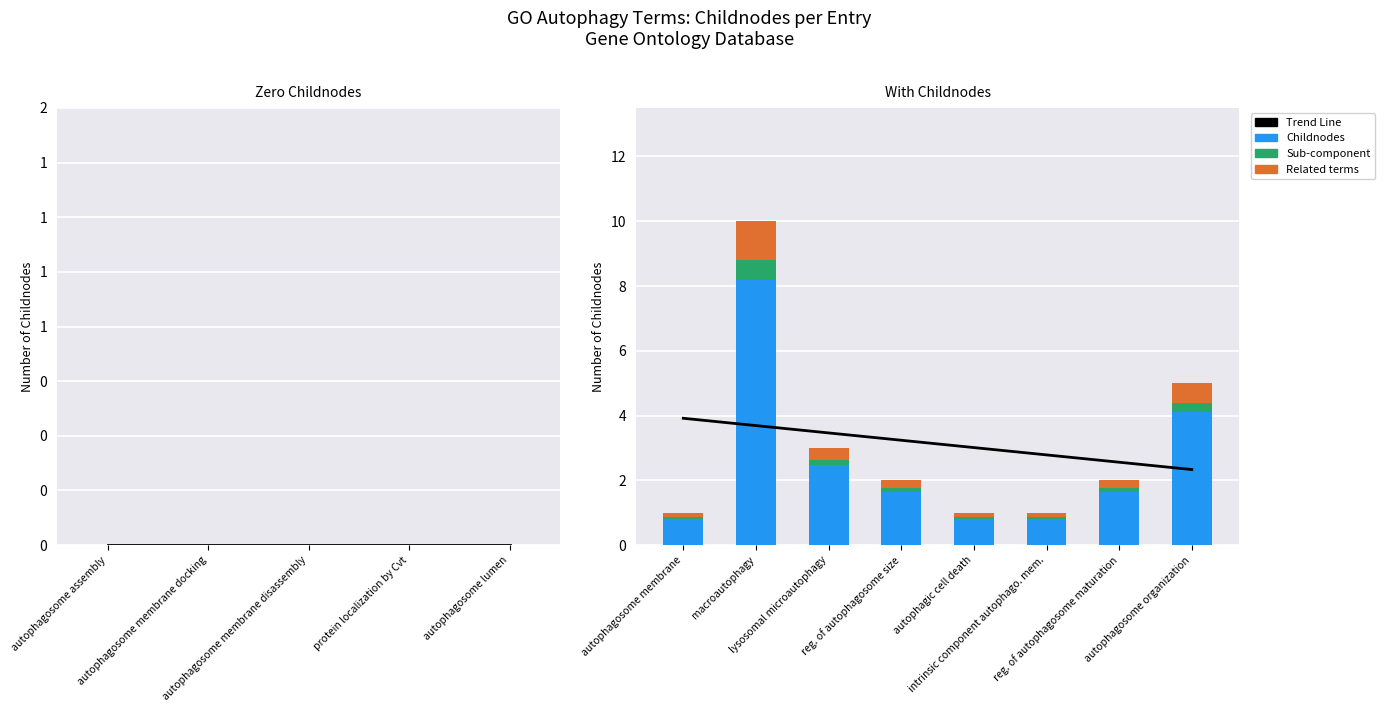

At which label is Sub-component closest to 0?

autophagosome membrane